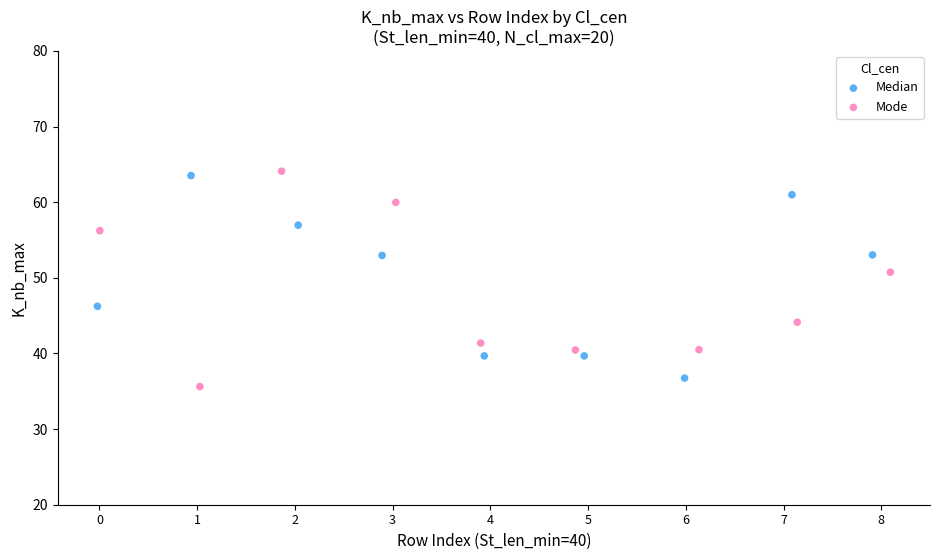

What are all the series names shown in the legend?

Median, Mode